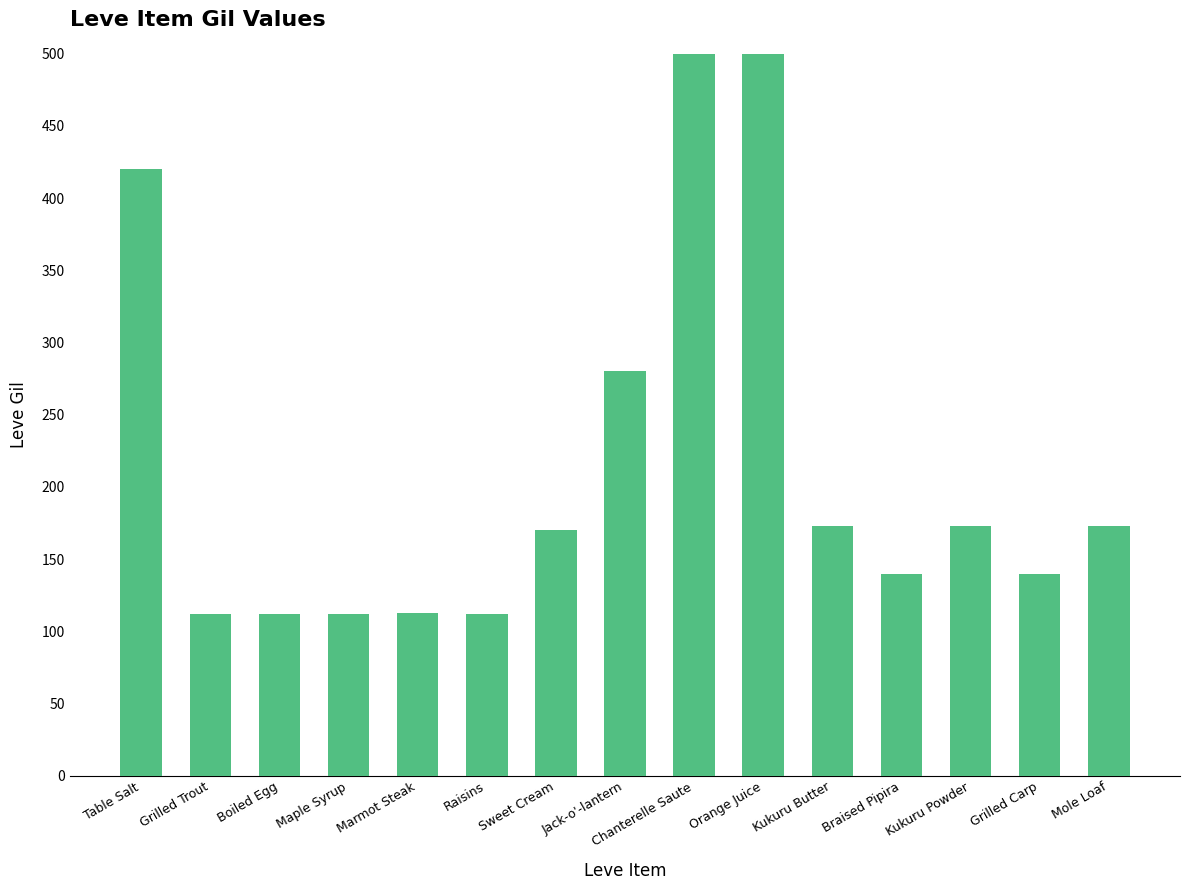

The chart shows a value of 173 at Kukuru Butter. True or false?

True